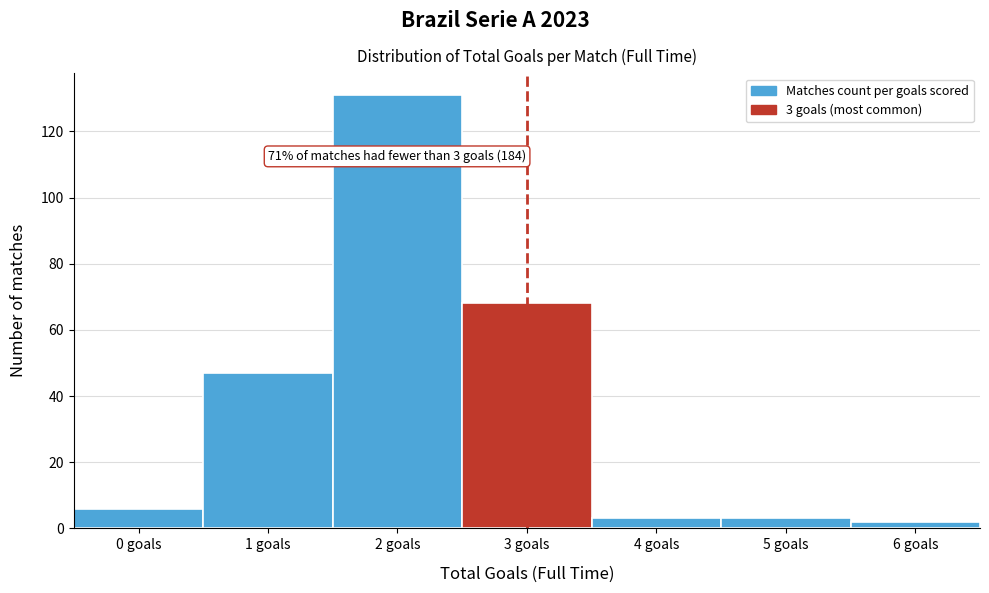

Reading left to right, what are all the values shown in this chart?

0 goals=6	1 goals=47	2 goals=131	3 goals=68	4 goals=3	5 goals=3	6 goals=2